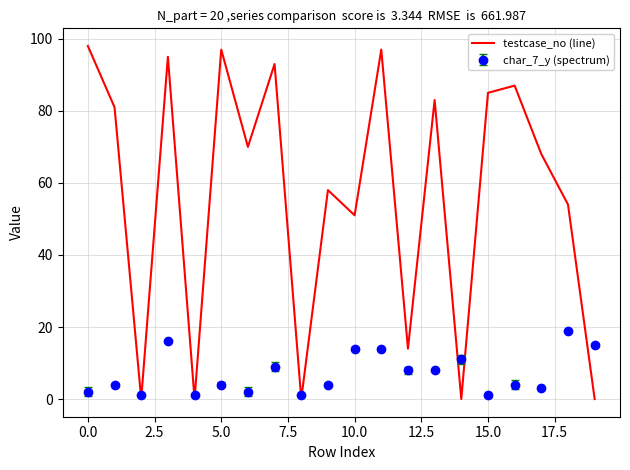

What is the maximum value shown in the chart?

98